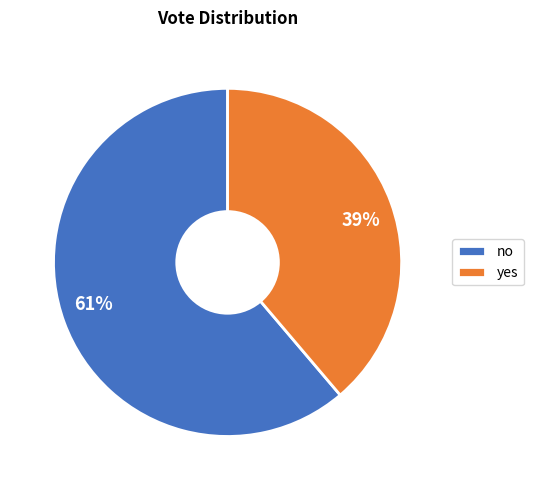

Do 39% and 61% together represent more than half of the pie?

Yes